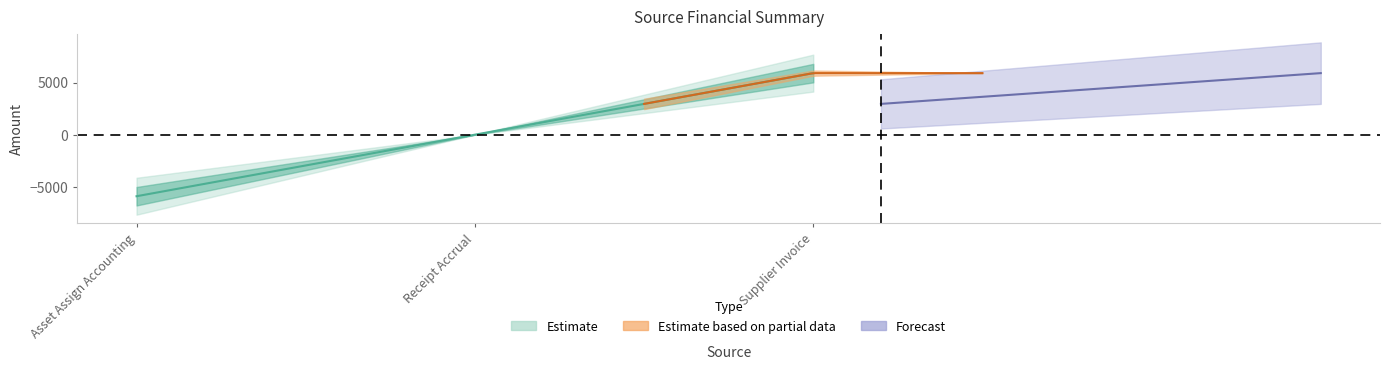

What is the label of the 1st point from the left?

Asset Assign Accounting